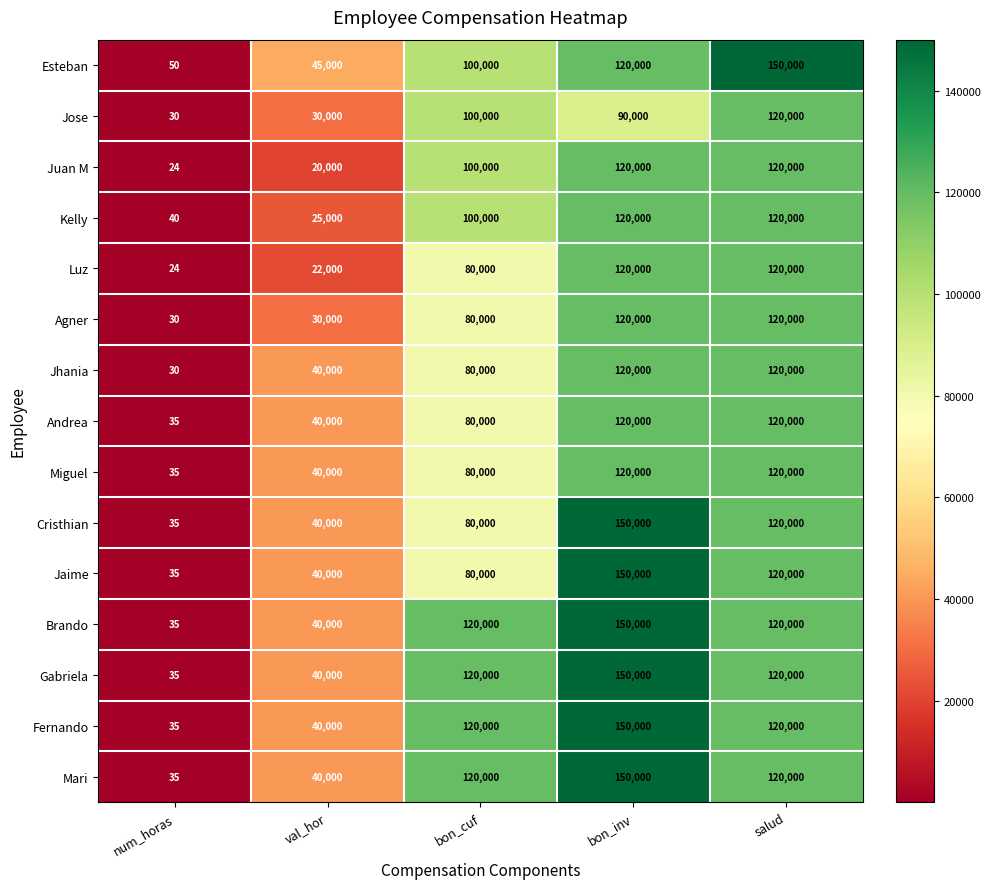

What is the difference between the maximum and minimum values in the Agner series?

119970